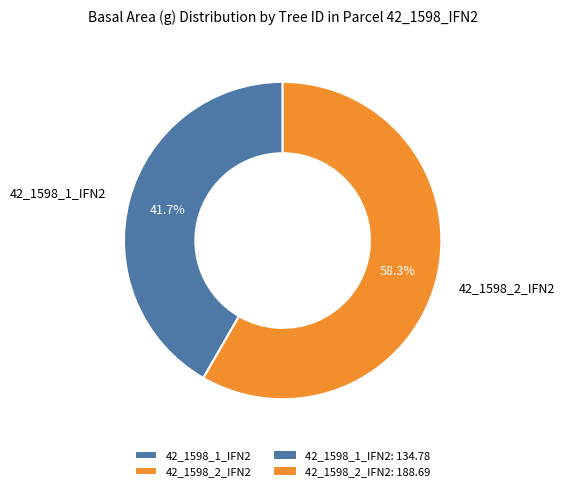

True or false: 42_1598_2_IFN2 accounts for 72% of the total.

False